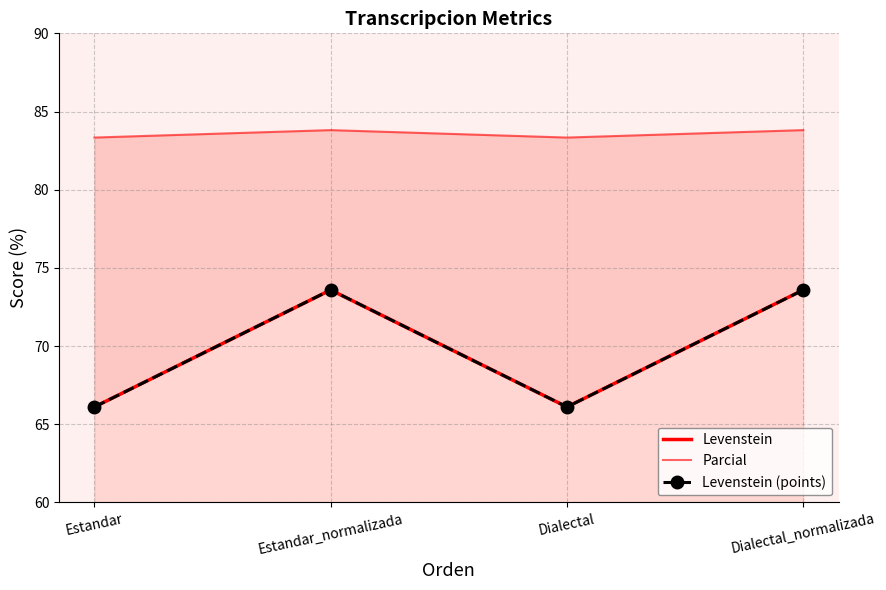

What is the difference between the highest and lowest values at Estandar_normalizada?

10.2